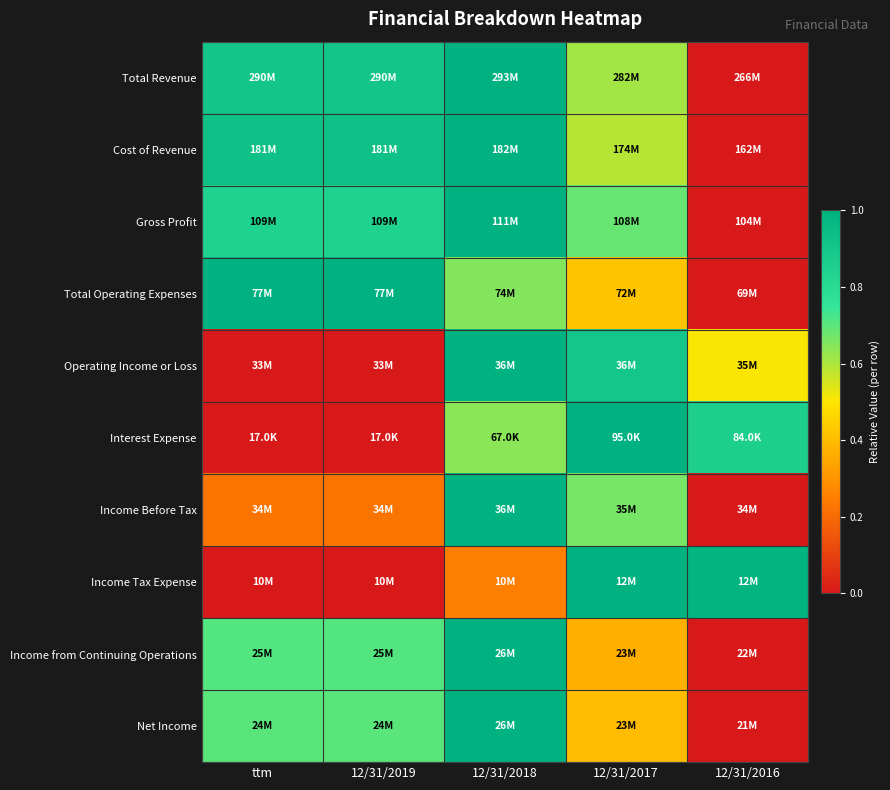

At how many categories does at least one series exceed 0?

5